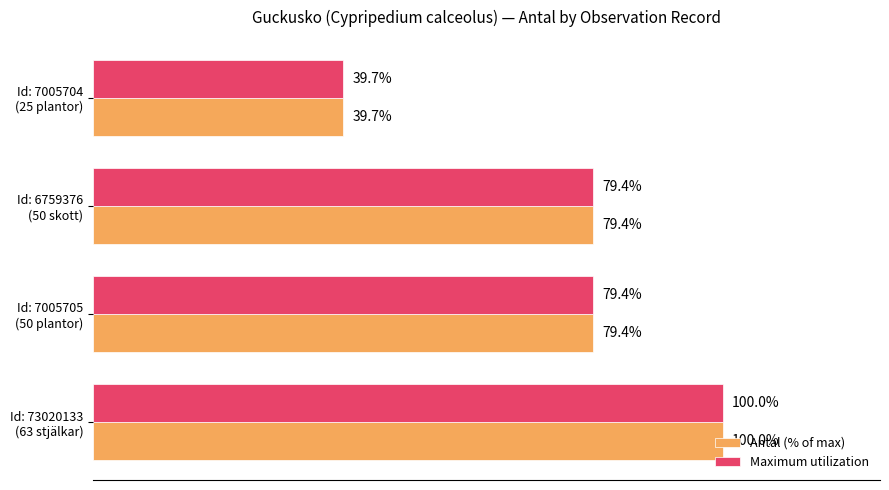

What are all the series names shown in the legend?

Antal (% of max), Maximum utilization